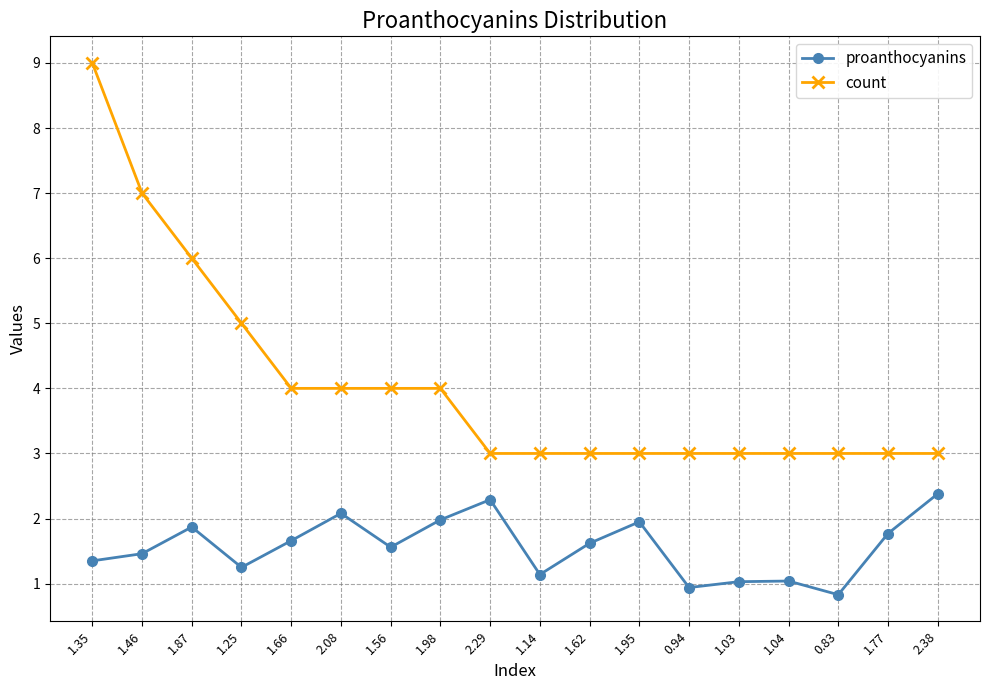

Rank the series by their average value, from highest to lowest.

count, proanthocyanins